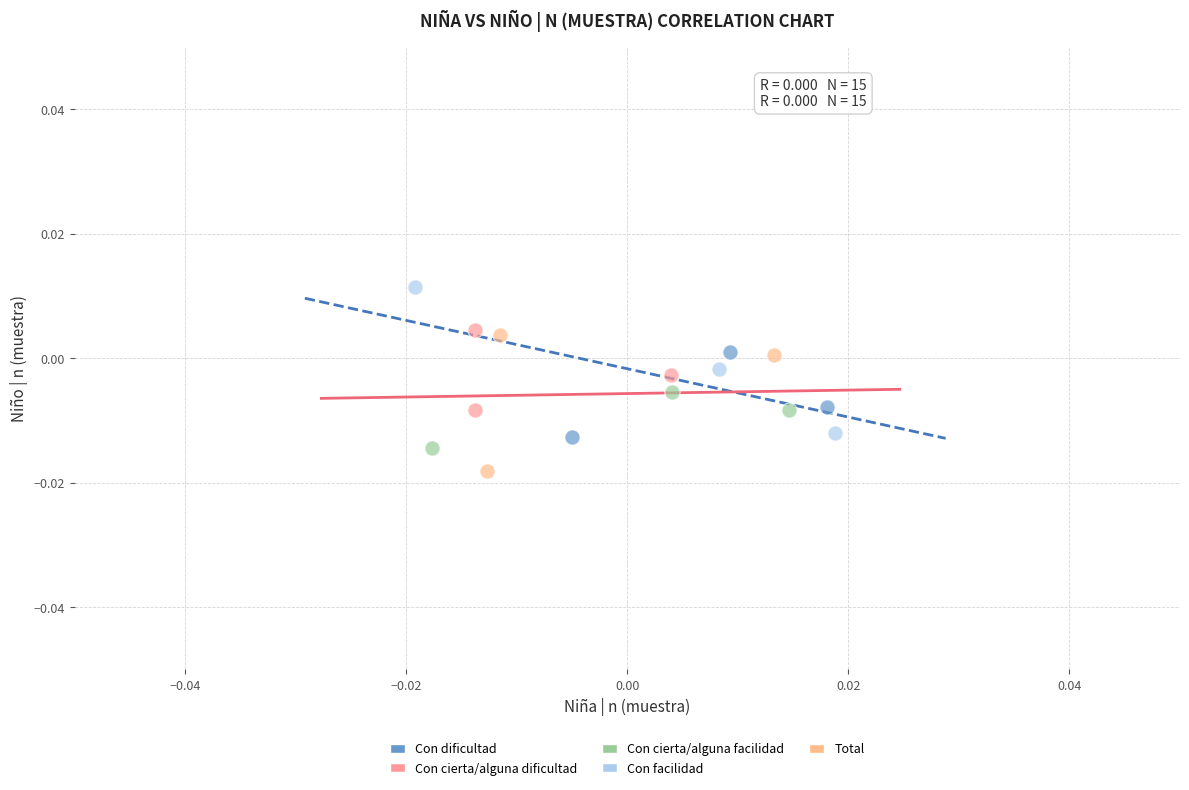

Which series has the widest spread of Y values?

Con facilidad